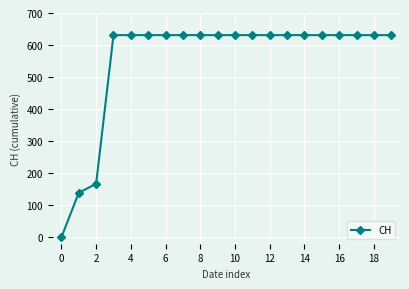

What is the difference between the second highest and second lowest values?

492